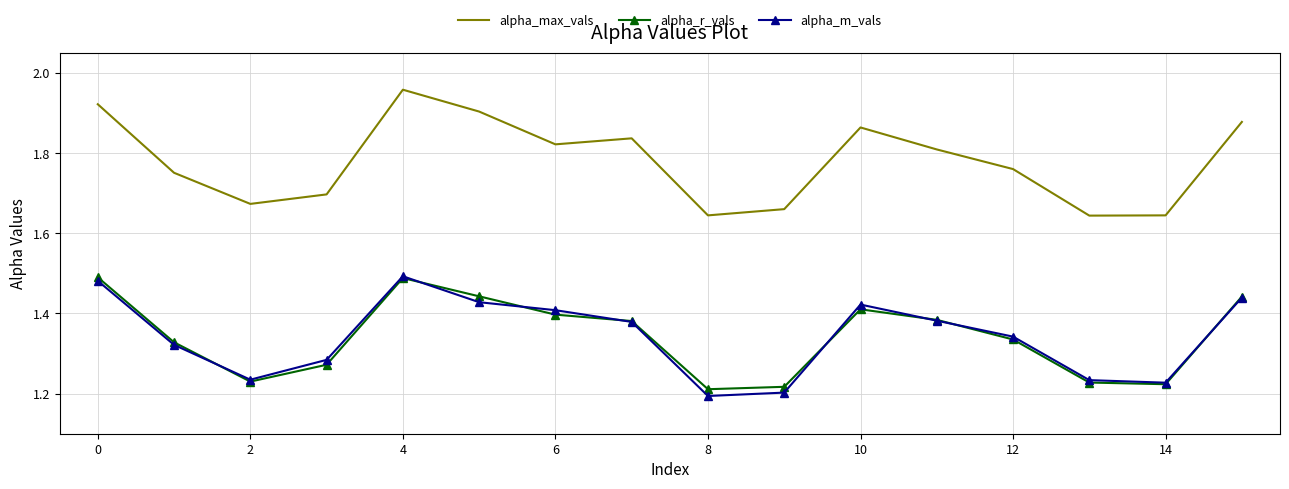

True or false: alpha_r_vals and alpha_max_vals intersect in this chart.

False